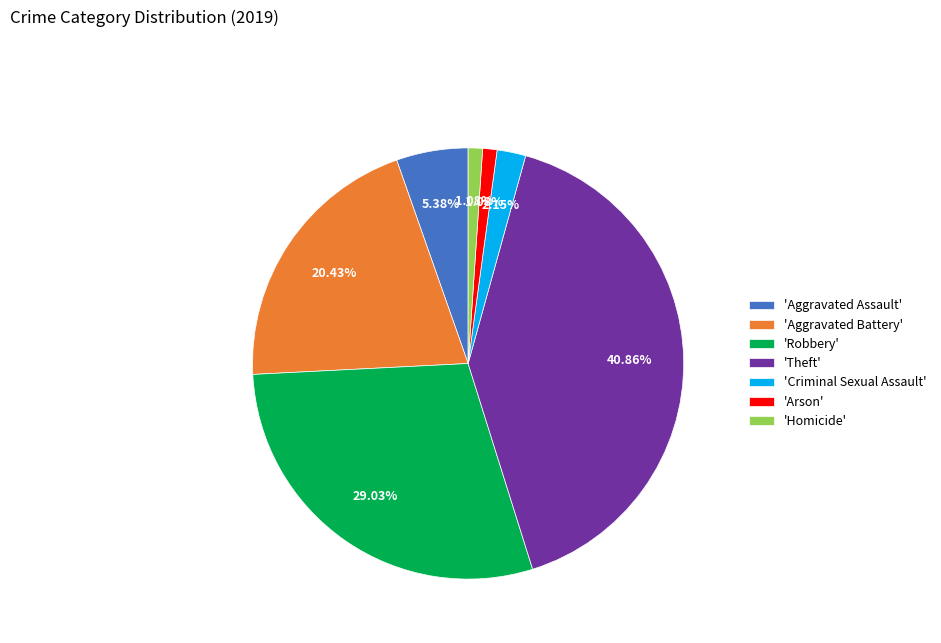

Is the sum of 'Aggravated Battery' and 'Aggravated Assault' greater than half?

No